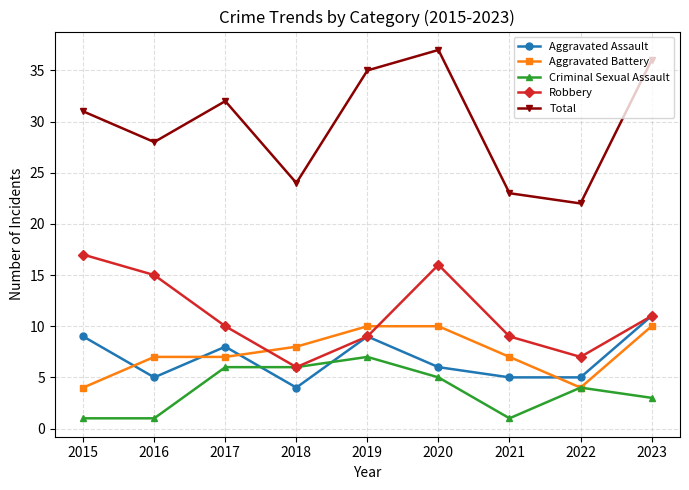

Rank the categories by Total value from lowest to highest.

2022, 2021, 2018, 2016, 2015, 2017, 2019, 2023, 2020